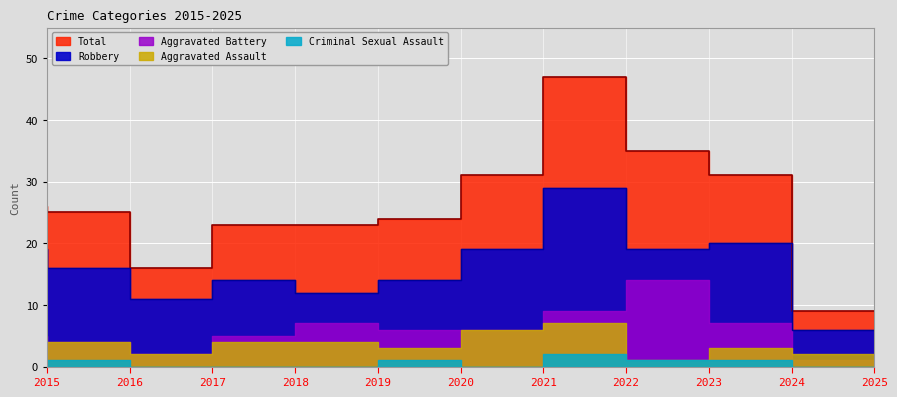

How many Aggravated Assault values are between 2 and 4?

8